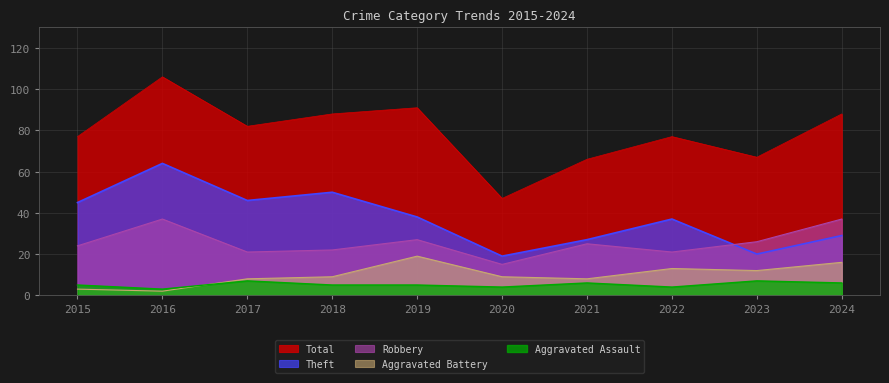

Reading left to right, transcribe all the data shown in this chart.

Theft: 2015=45	2016=64	2017=46	2018=50	2019=38	2020=19	2021=27	2022=37	2023=20	2024=29
Robbery: 2015=24	2016=37	2017=21	2018=22	2019=27	2020=15	2021=25	2022=21	2023=26	2024=37
Aggravated Battery: 2015=3	2016=2	2017=8	2018=9	2019=19	2020=9	2021=8	2022=13	2023=12	2024=16
Aggravated Assault: 2015=5	2016=3	2017=7	2018=5	2019=5	2020=4	2021=6	2022=4	2023=7	2024=6
Total: 2015=77	2016=106	2017=82	2018=88	2019=91	2020=47	2021=66	2022=77	2023=67	2024=88